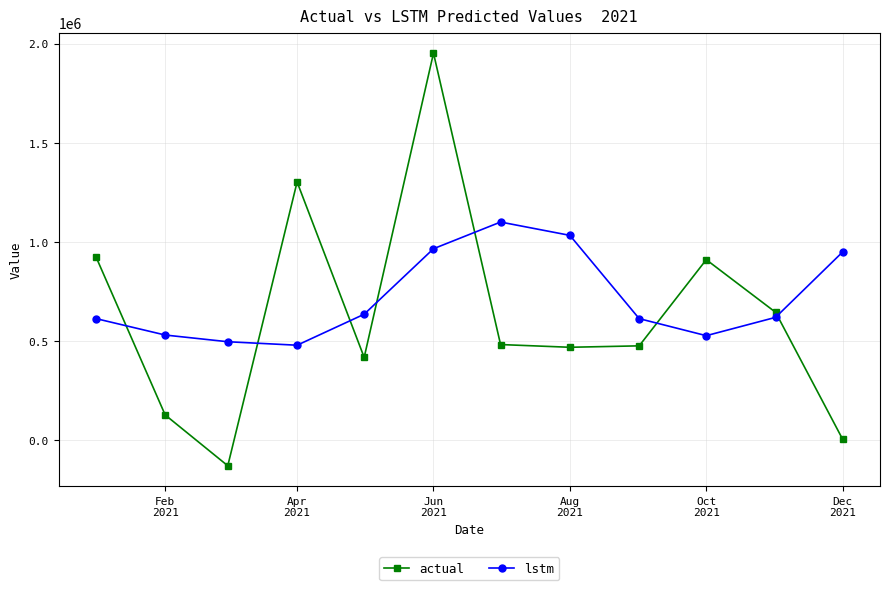

True or false: lstm has more than 0 points higher than both neighbors.

True